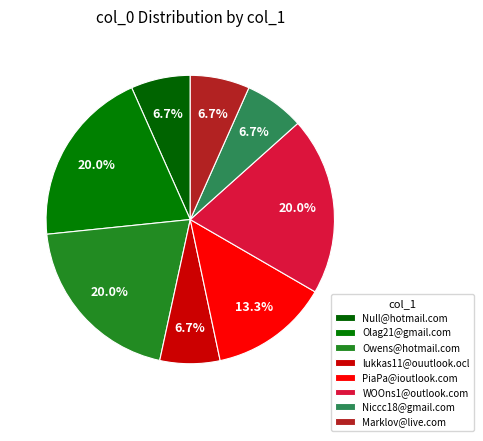

Rank the categories by value from highest to lowest.

Olag21@gmail.com, Owens@hotmail.com, WOOns1@outlook.com, PiaPa@ioutlook.com, Niccc18@gmail.com, lukkas11@ouutlook.ocl, Null@hotmail.com, Marklov@live.com